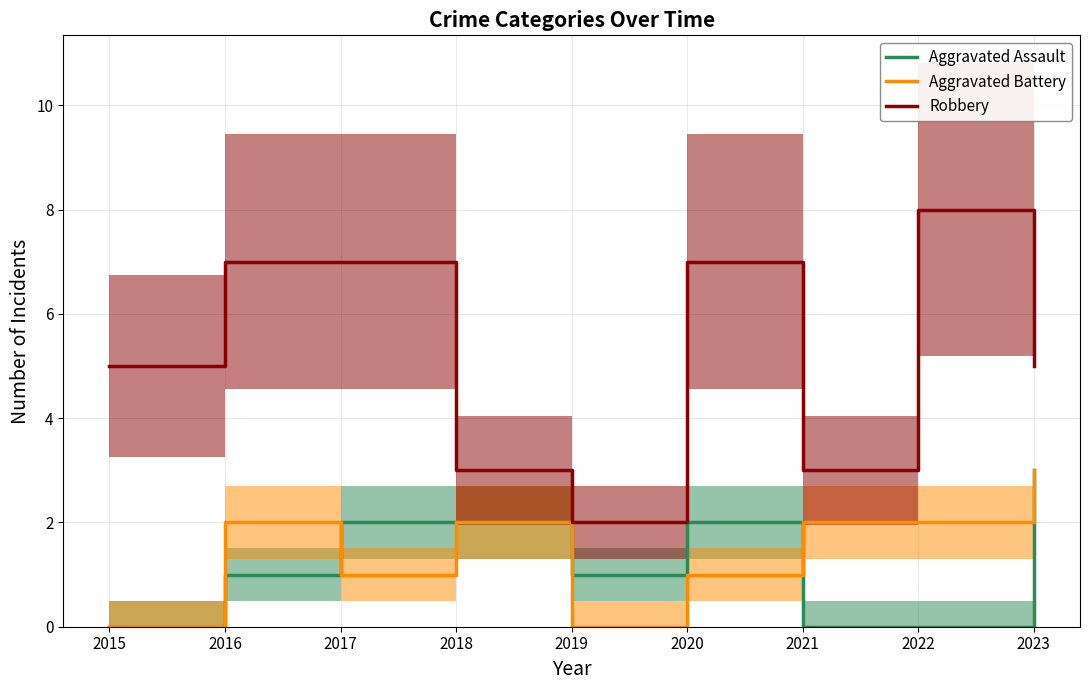

List the labels in order of Aggravated Battery value, smallest first.

2015, 2019, 2017, 2020, 2016, 2018, 2021, 2022, 2023